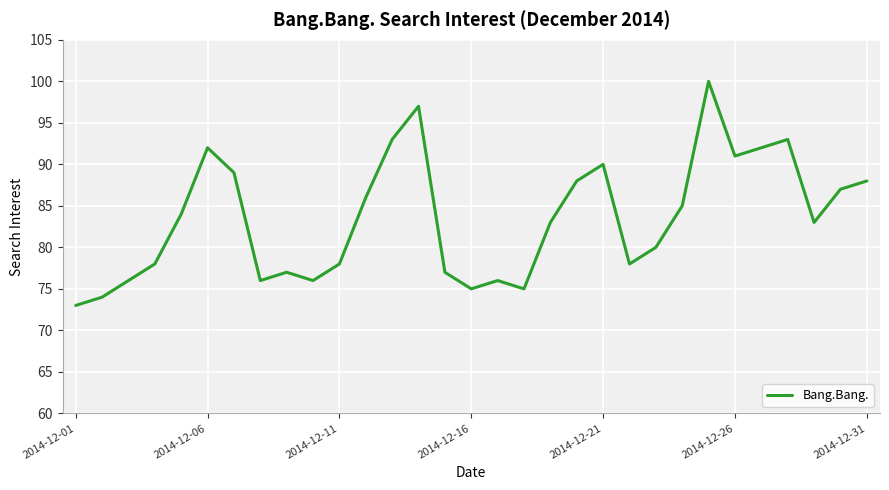

What is the minimum value shown in the chart?

73